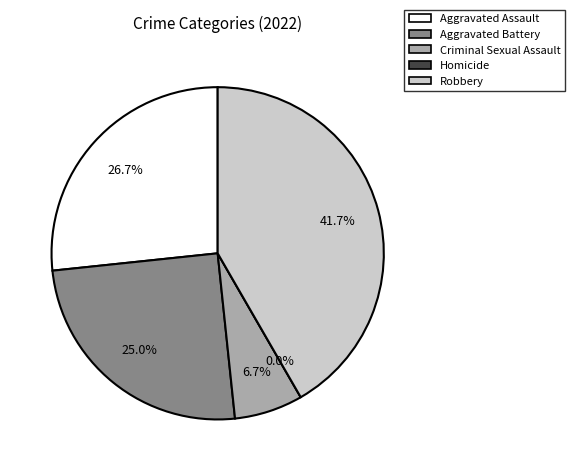

Is there any slice that represents more than half of the pie?

No